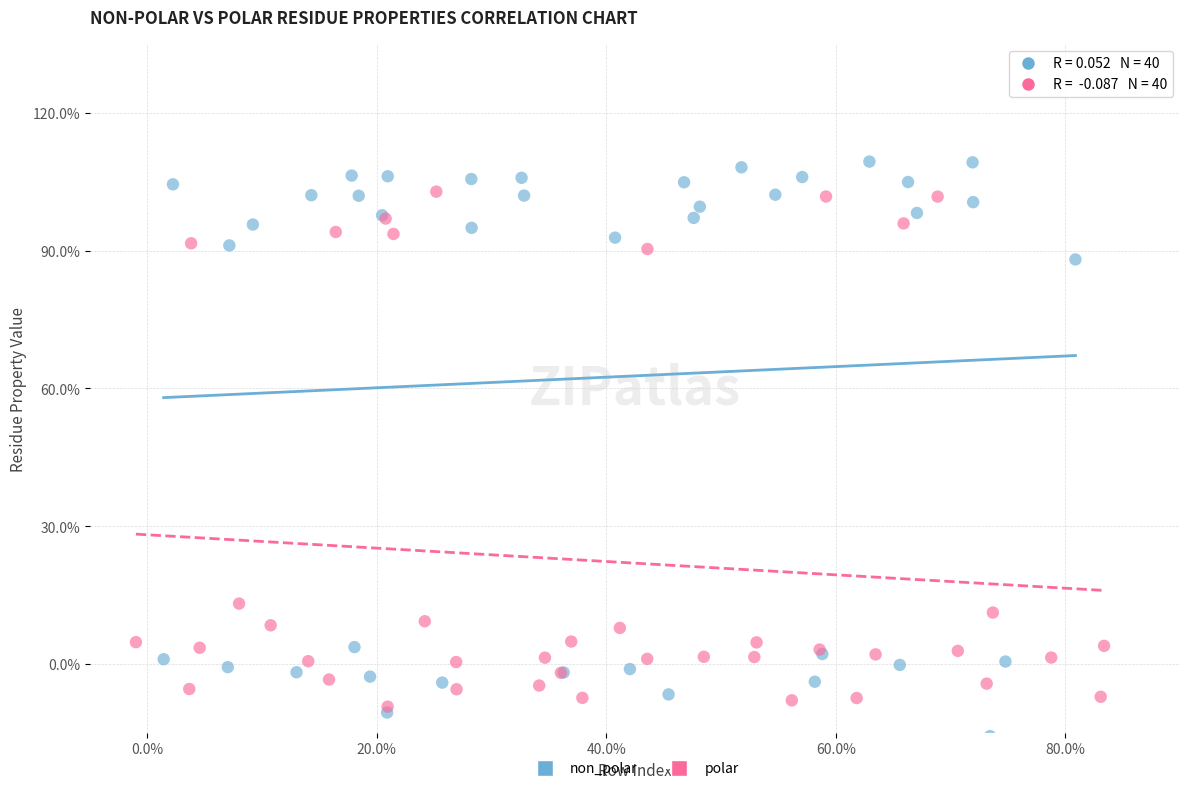

Which series contains the lowest Y value?

non_polar